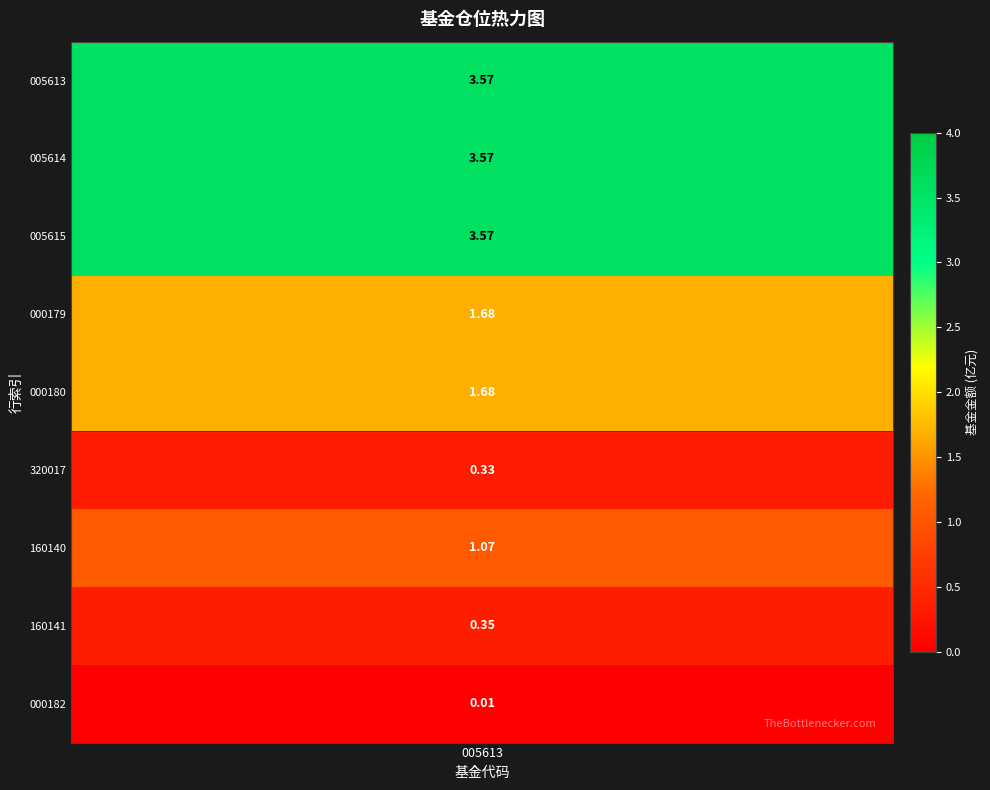

Count the number of values greater than 1.

6